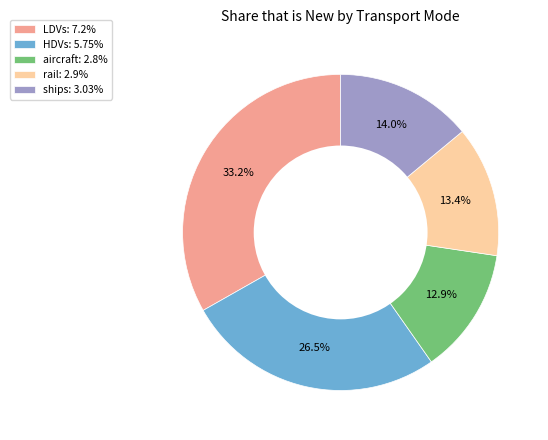

Approximately how many times larger is the value at ships: 3.03% compared to rail: 2.9%?

1.0